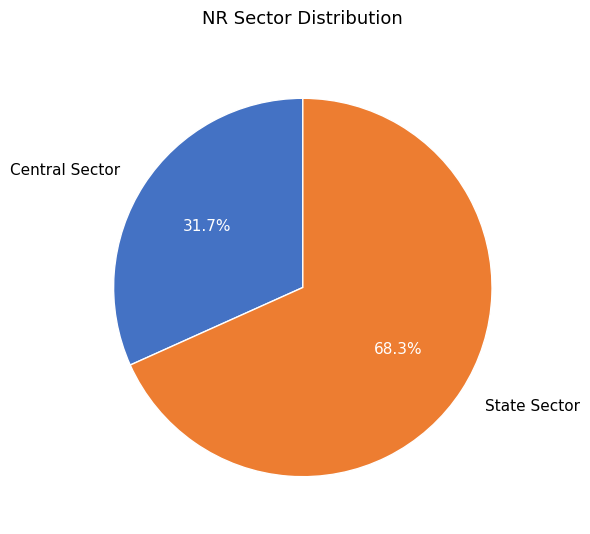

What percentage do State Sector and Central Sector together represent?

100.0%